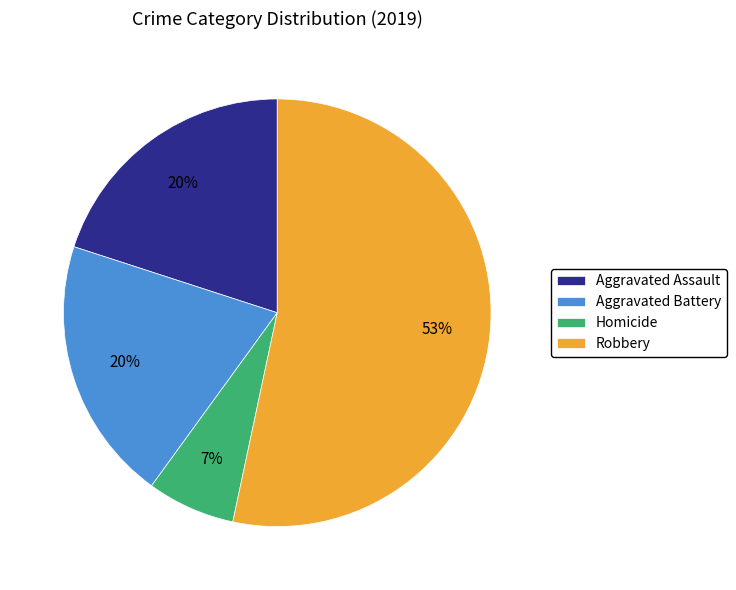

Count the number of slices in the pie.

4